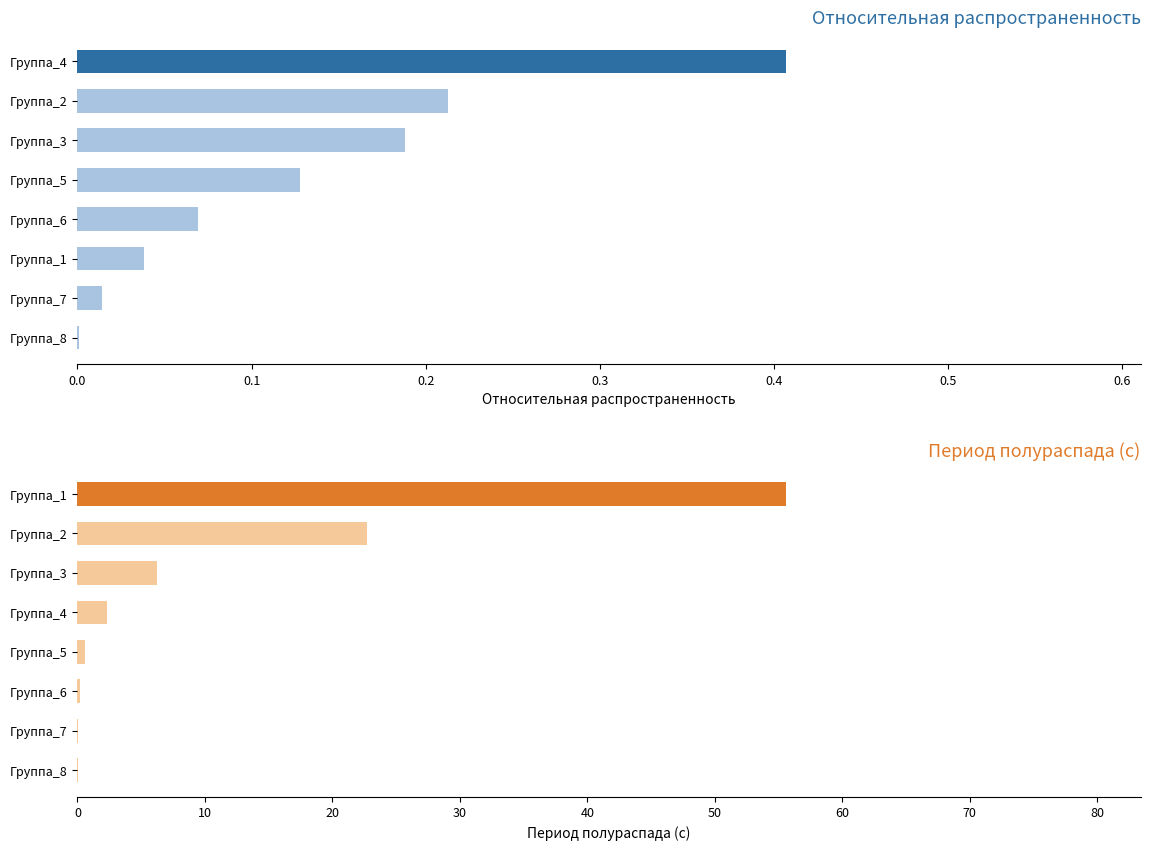

List the series in order of their overall mean, highest first.

Период полураспада (с), Относительная распространенность